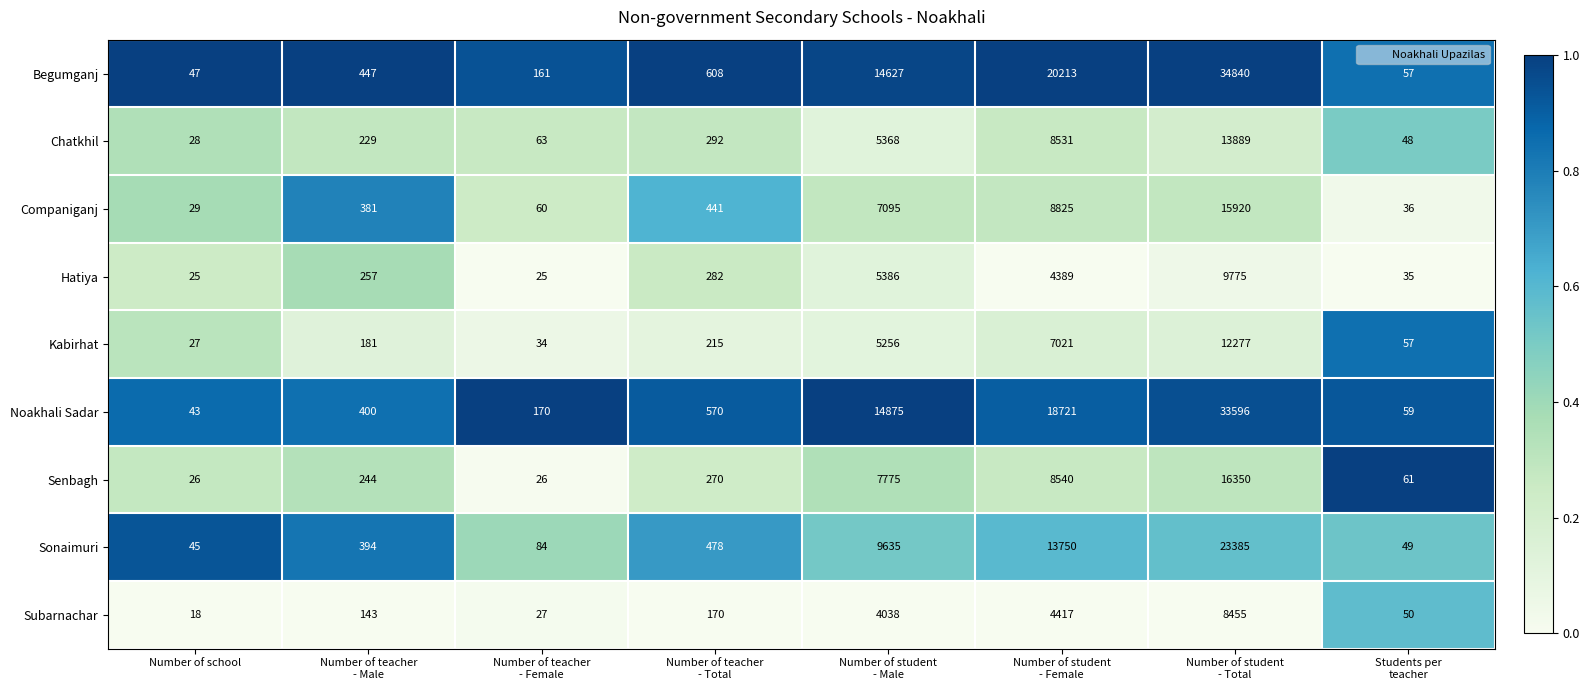

Which series has the largest range (max minus min)?

Begumganj